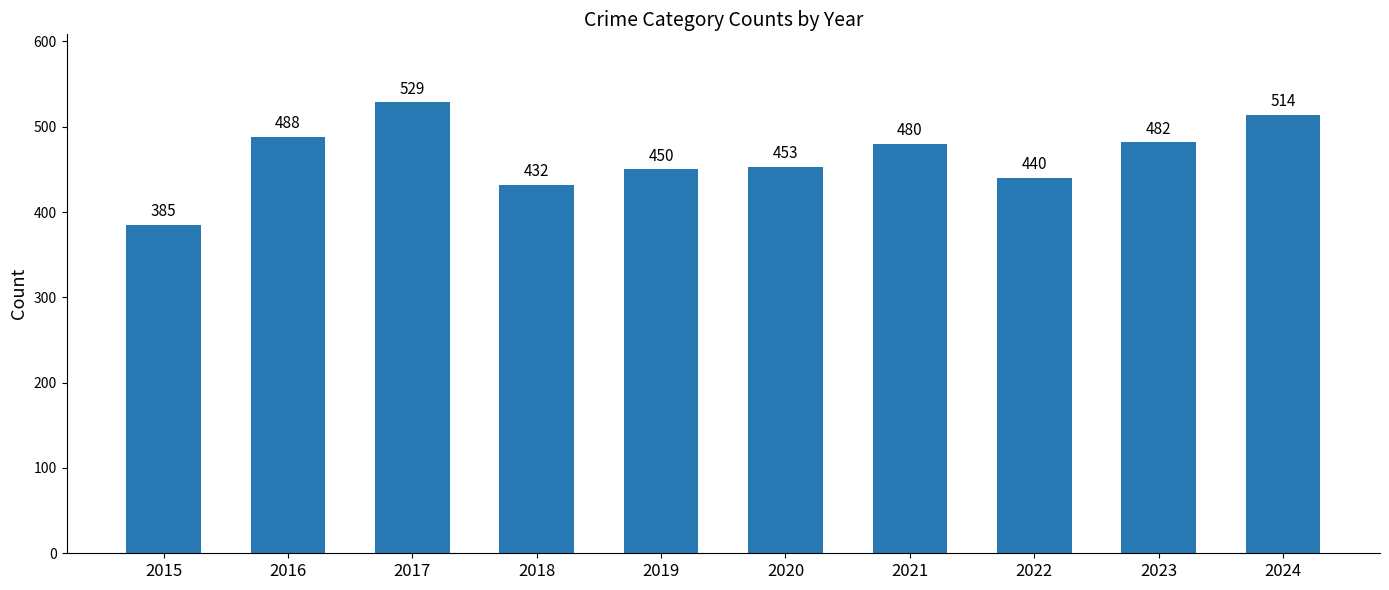

List the labels in order of value, smallest first.

2015, 2018, 2022, 2019, 2020, 2021, 2023, 2016, 2024, 2017